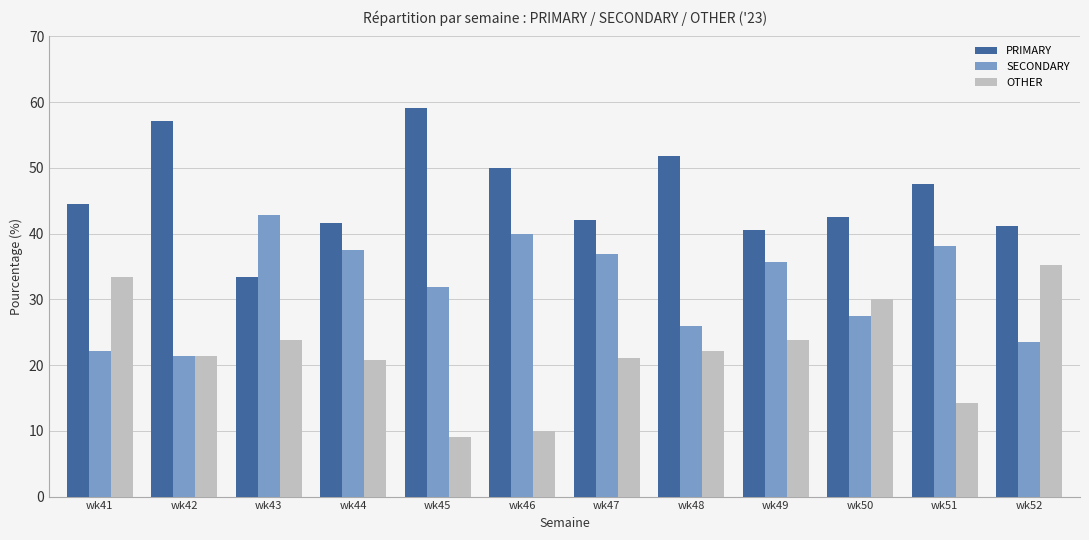

What is the total value across all series at wk46?

100.0